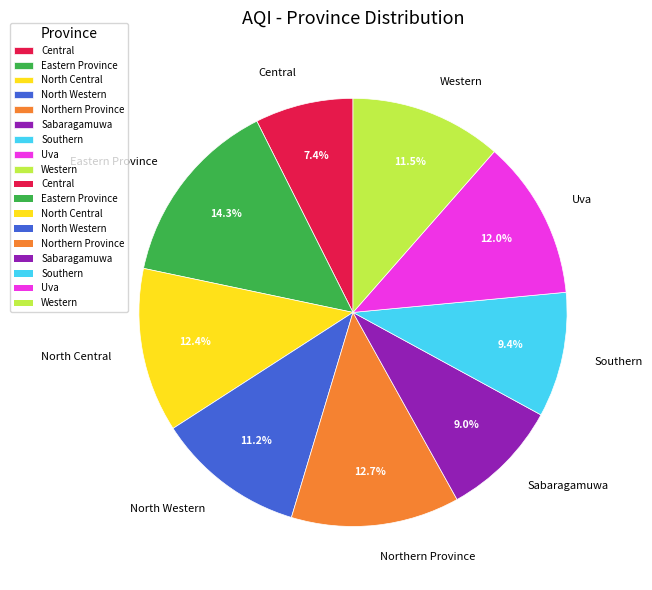

Do Eastern Province and Uva together represent more than half of the pie?

No